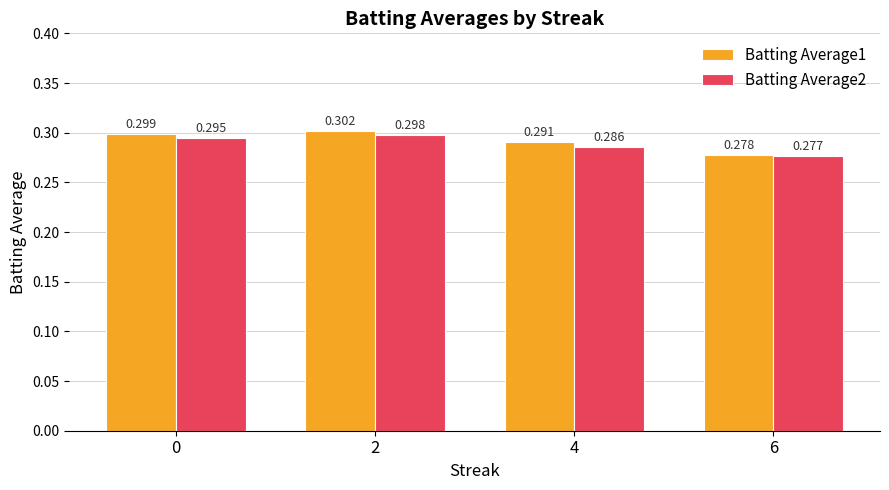

At how many categories does at least one series exceed 0?

4